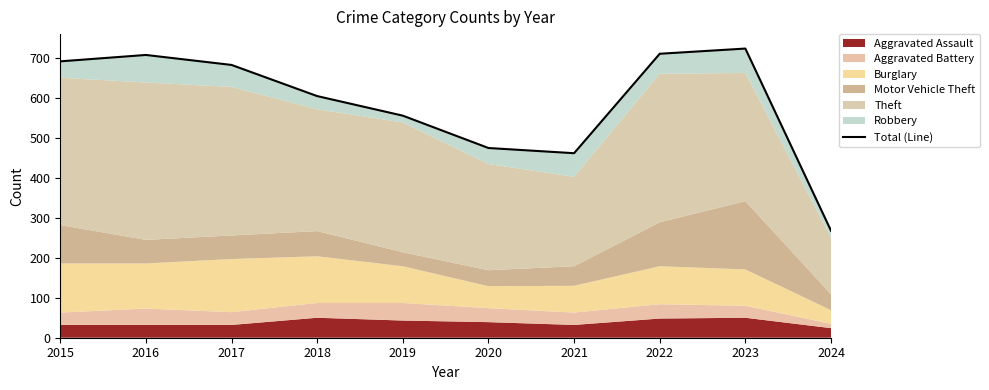

True or false: the data shows 692 at 2015.

True